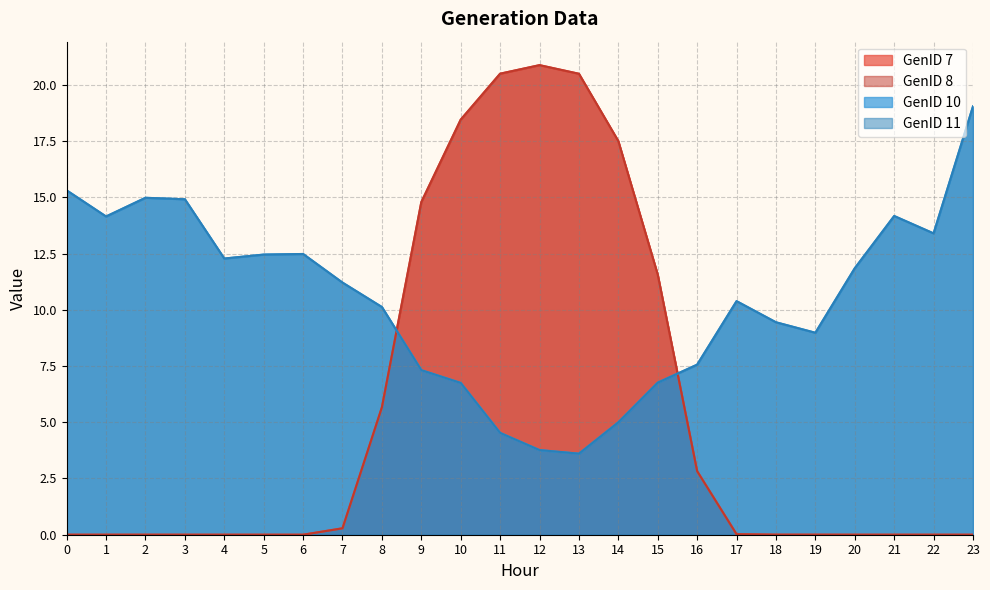

How many categories are shown in the chart?

24